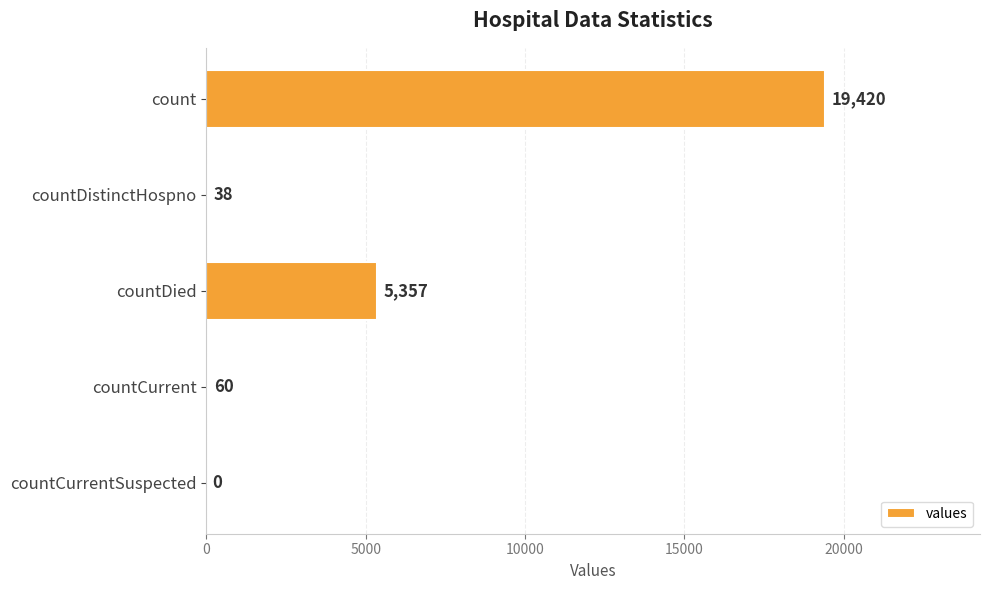

What is the sum of all values?

24875